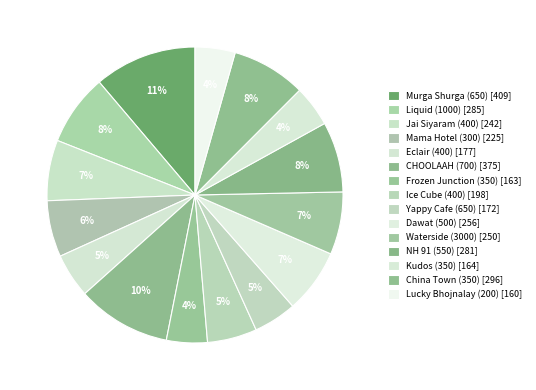

The NH 91 (550) slice represents 8% of the pie. True or false?

True